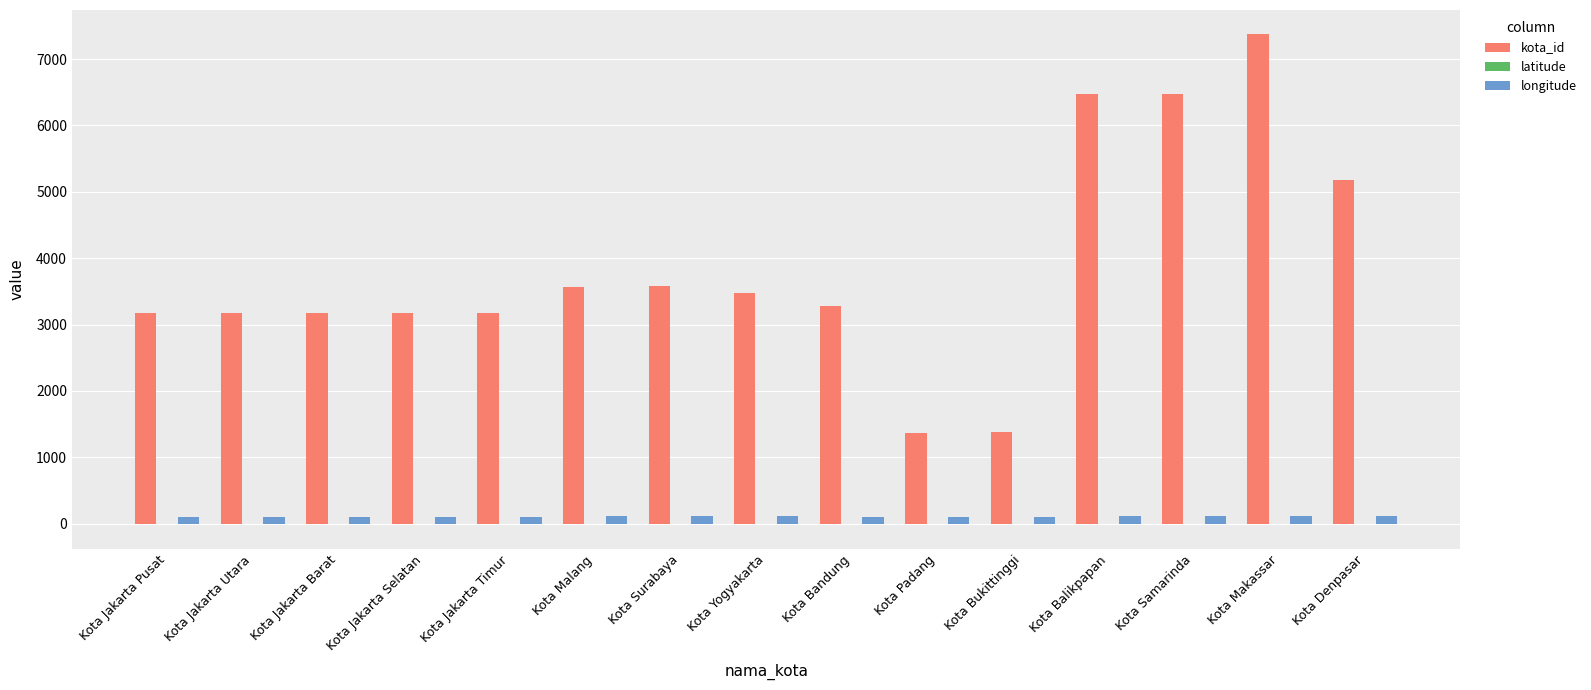

The value of kota_id at Kota Denpasar is 2638.4. True or false?

False